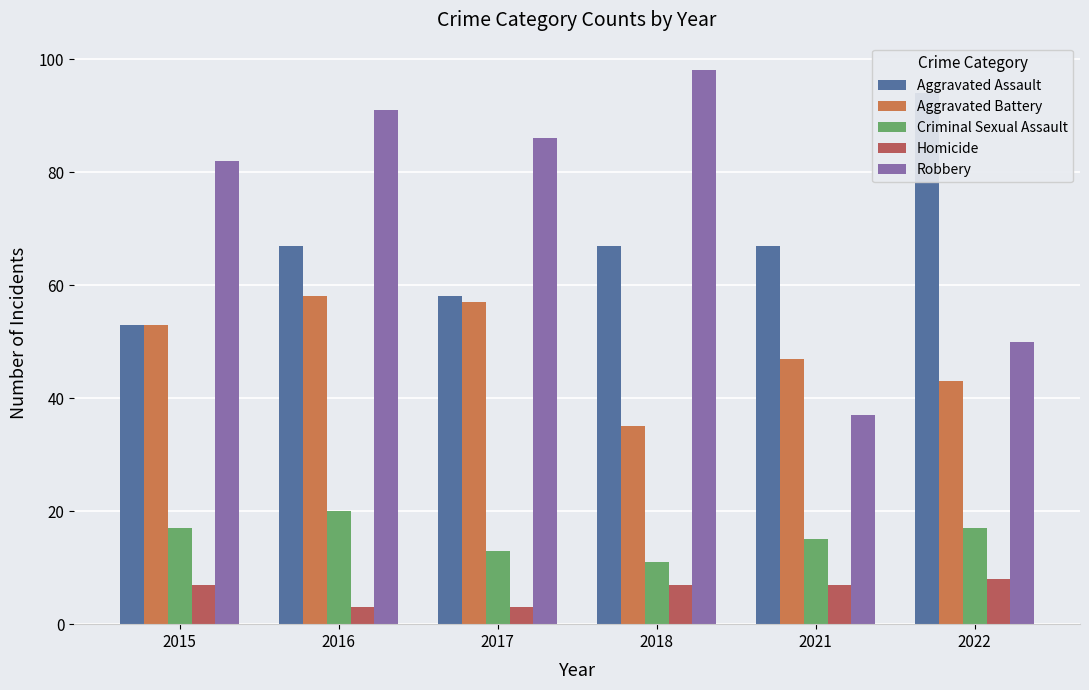

At which label does Aggravated Battery reach its minimum?

2018